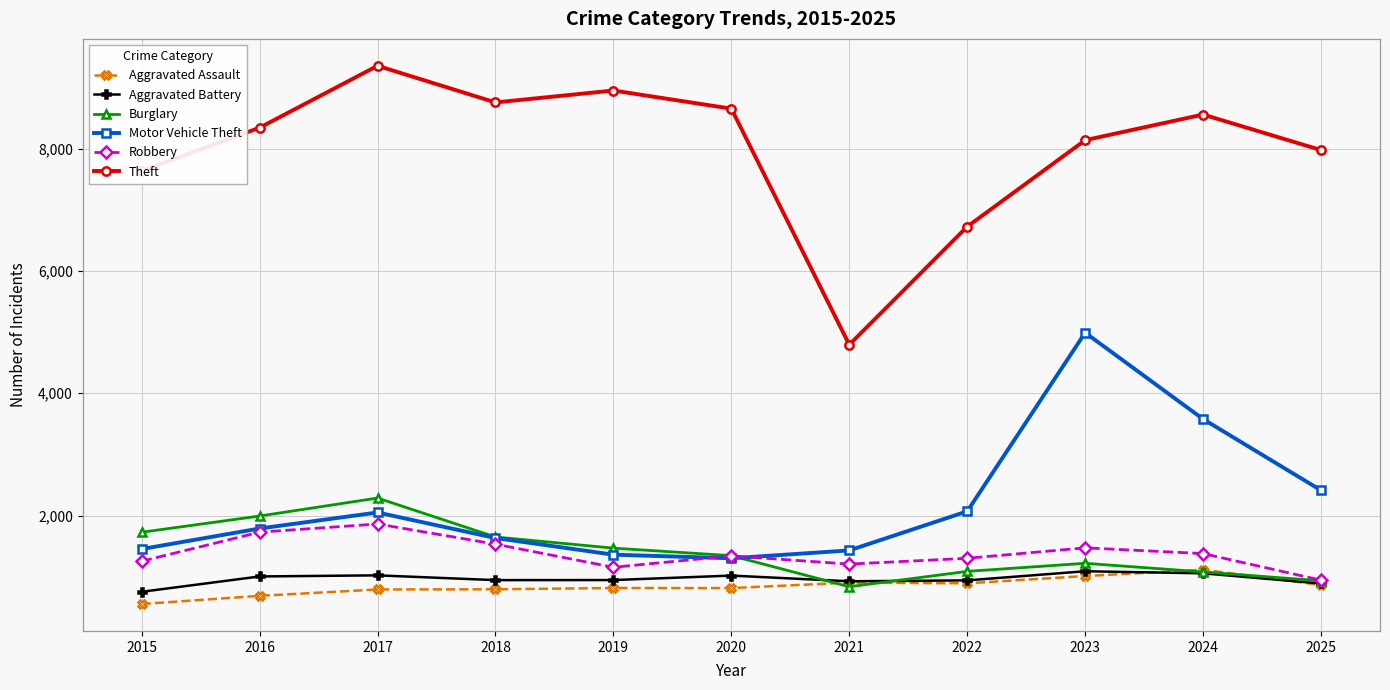

Which series has the widest spread of values?

Theft